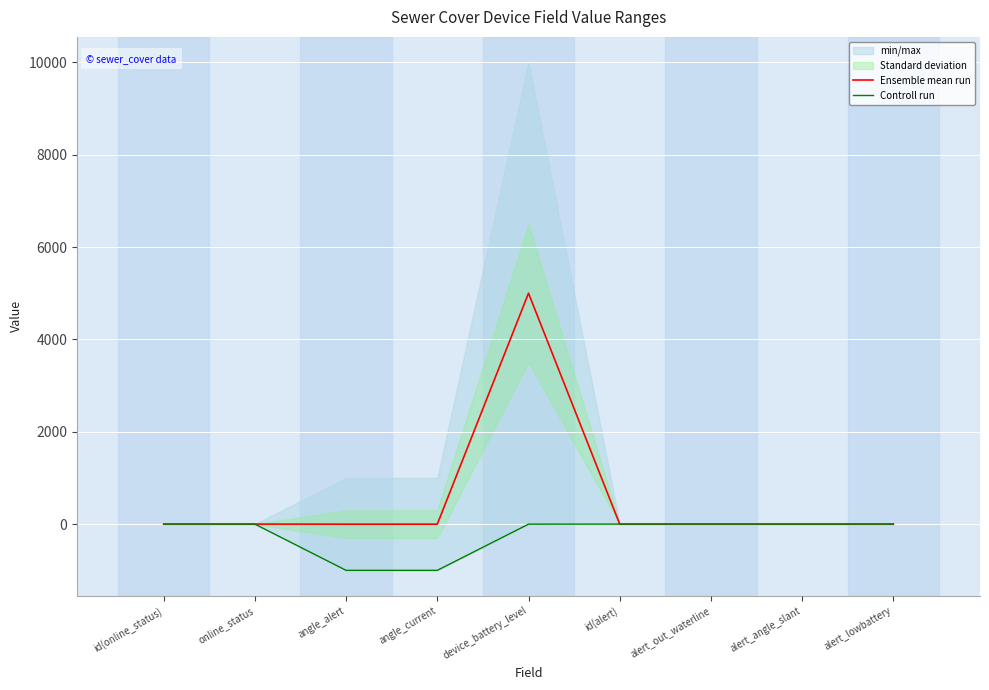

List the series in order of their overall mean, lowest first.

Controll run, Ensemble mean run